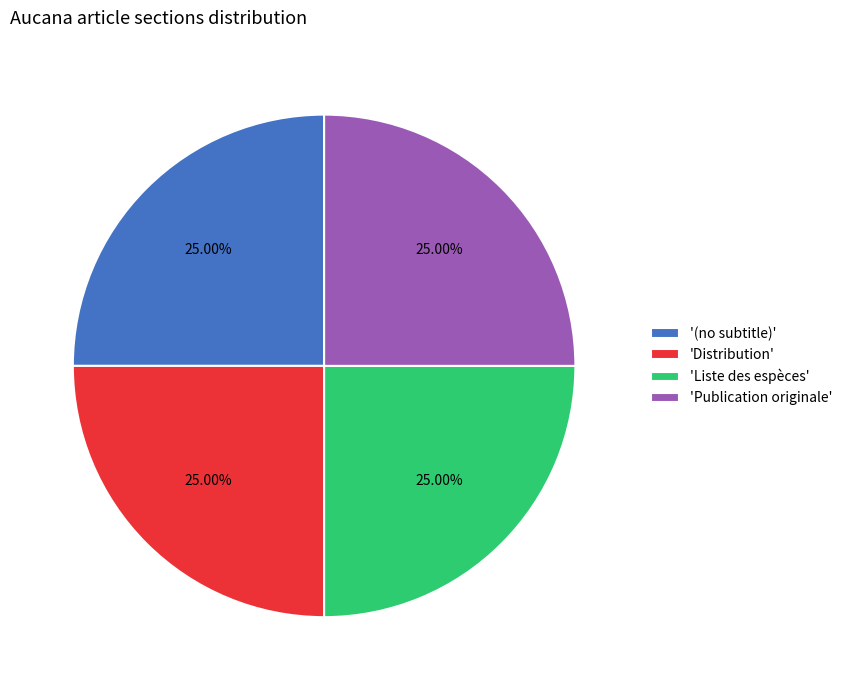

Is 'Distribution' the majority of the pie?

No